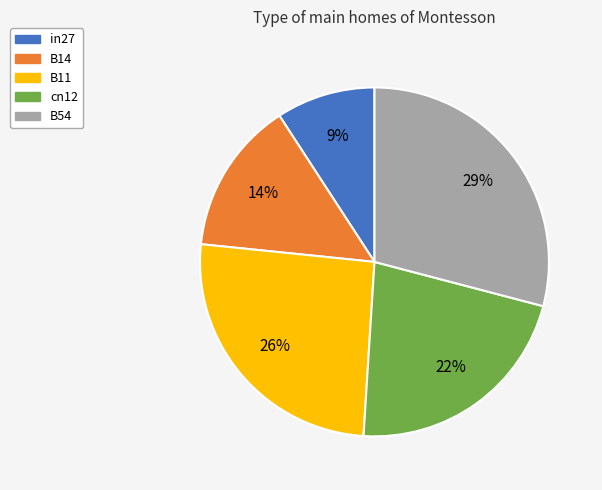

Is it true that B14 is 14% of the pie?

True